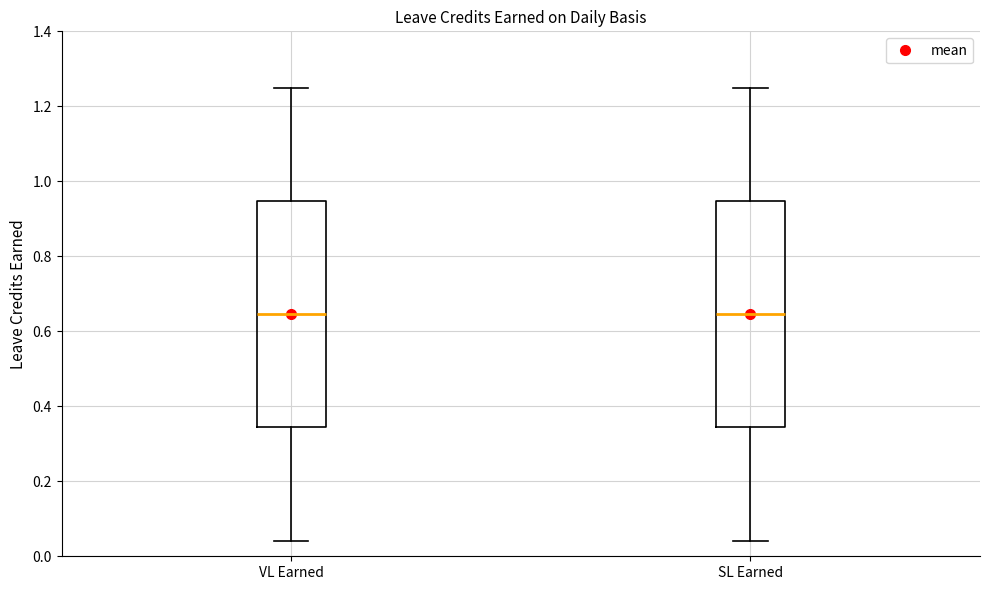

Reading left to right, transcribe this box plot: for each box, give where its median line is, the range the box spans, and where its two whiskers end, as read against the y-axis. The values are not printed on the chart, so give them approximately, as read against the axis.

VL Earned: median 0.64, box 0.34 to 0.94, whiskers 0.04 to 1.26
SL Earned: median 0.64, box 0.34 to 0.94, whiskers 0.04 to 1.26